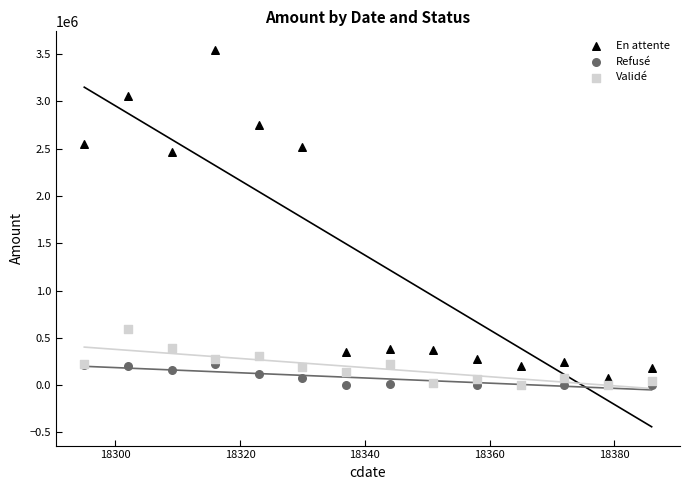

In the En attente series, what Y value is closest to 1809680?

2460958.3